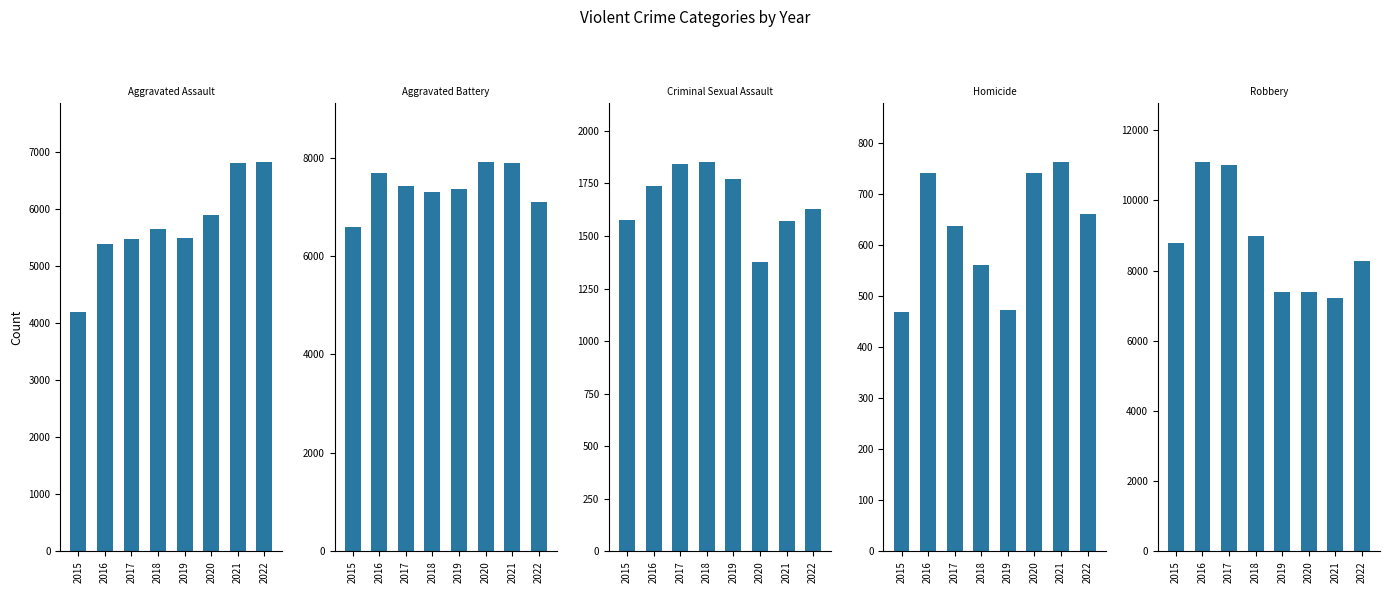

At 2015, list the series in order from largest to smallest.

Robbery, Aggravated Battery, Aggravated Assault, Criminal Sexual Assault, Homicide